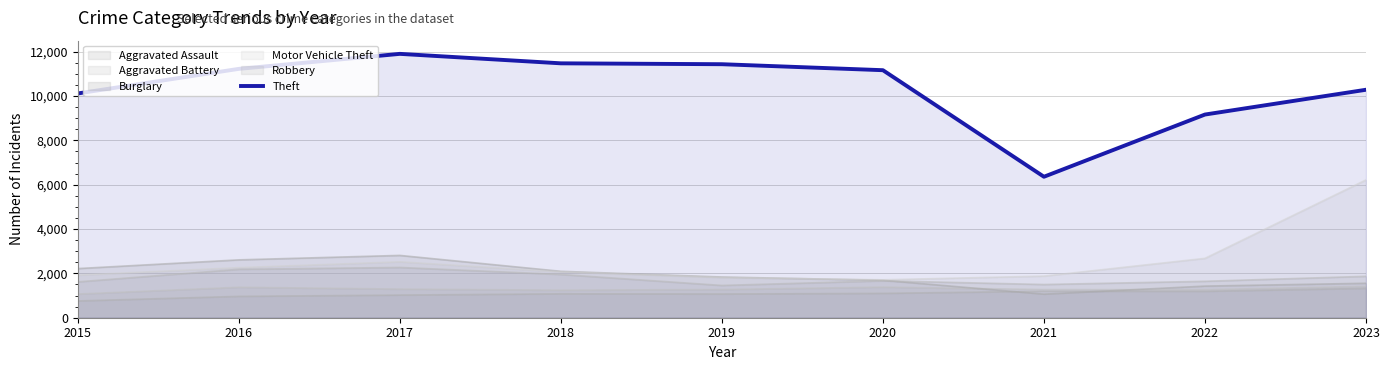

The chart shows a value of 19024 at 2016. True or false?

False